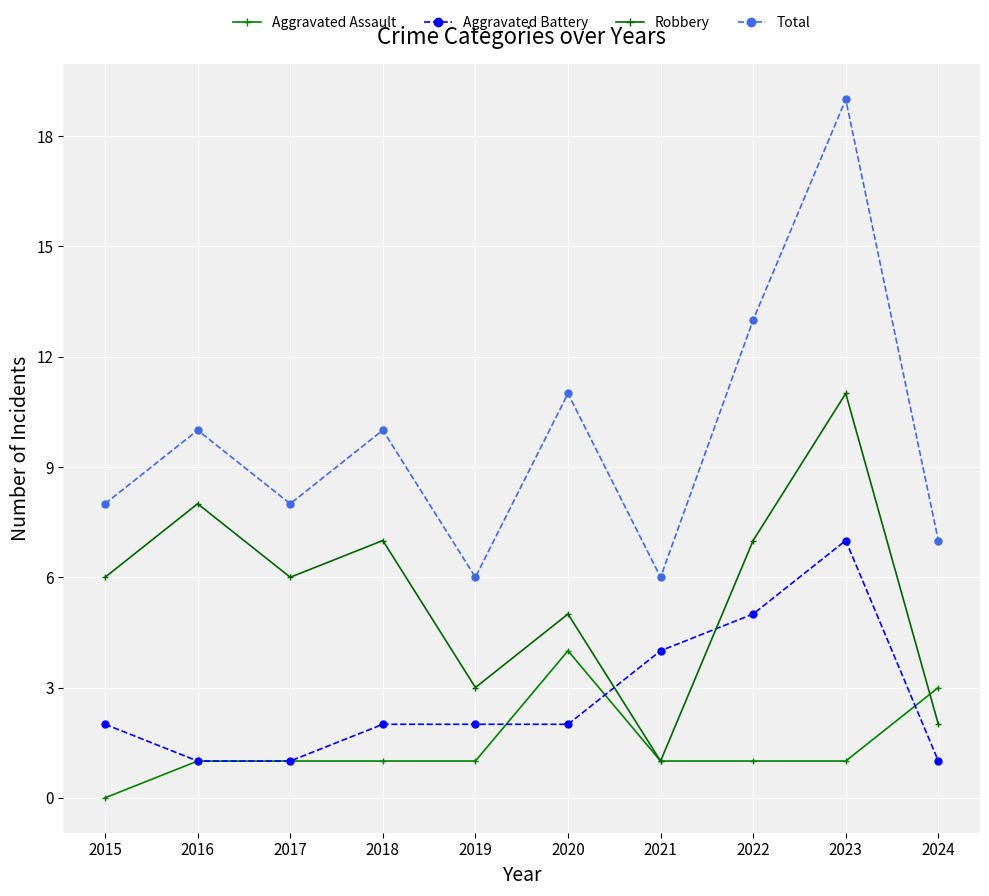

How many lines are shown in the chart?

4